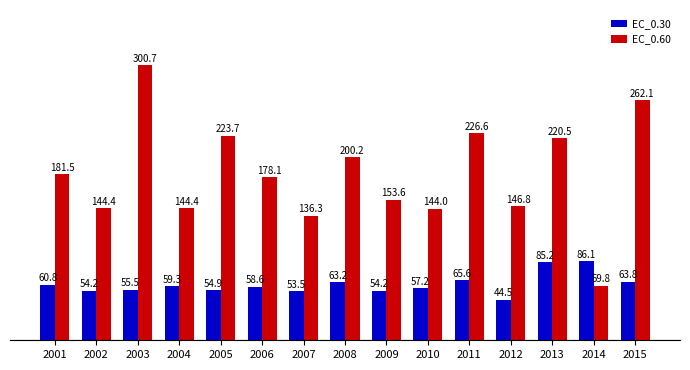

What is the approximate value of EC_0.60 at 2009?

153.6